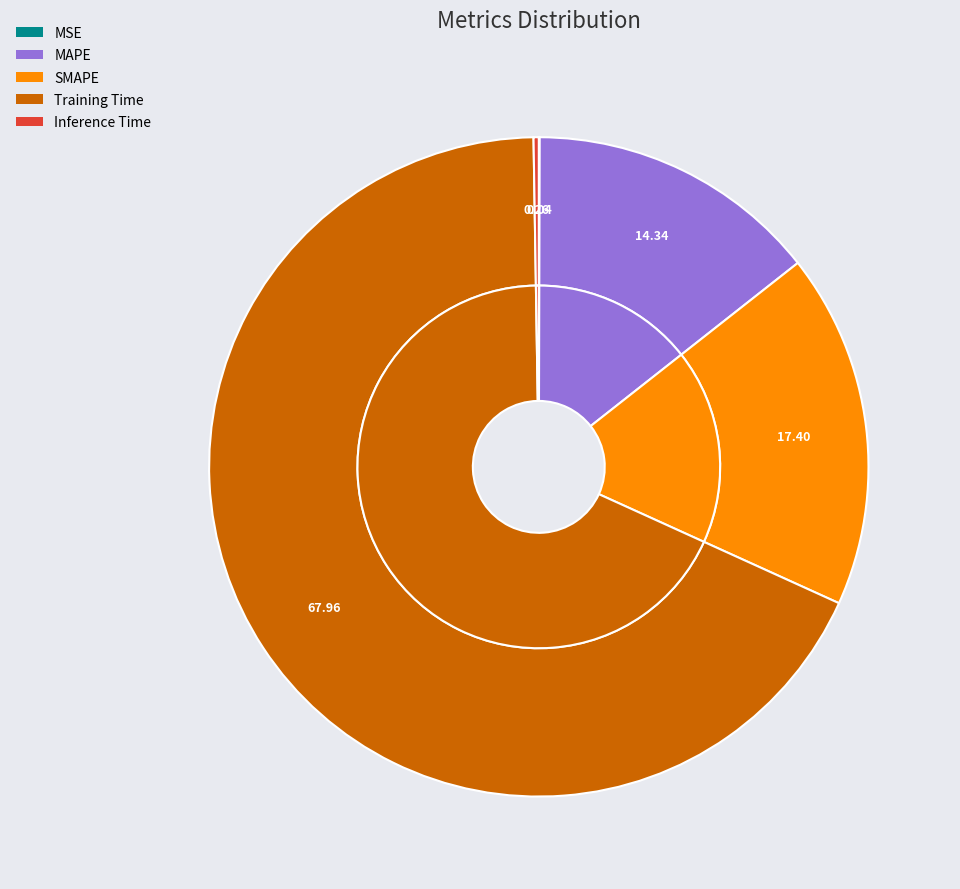

The Inference Time slice represents 0% of the pie. True or false?

True